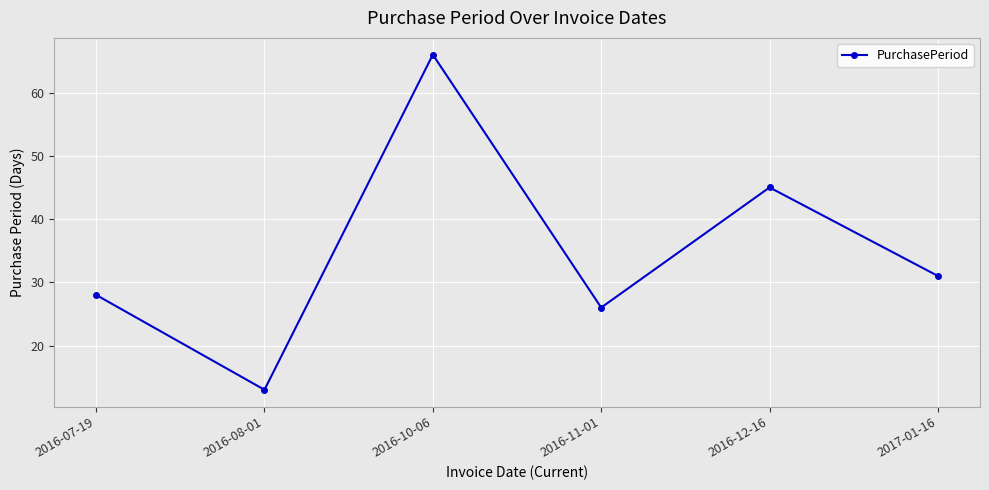

Reading left to right, what are all the values shown in this chart?

28	13	66	26	45	31